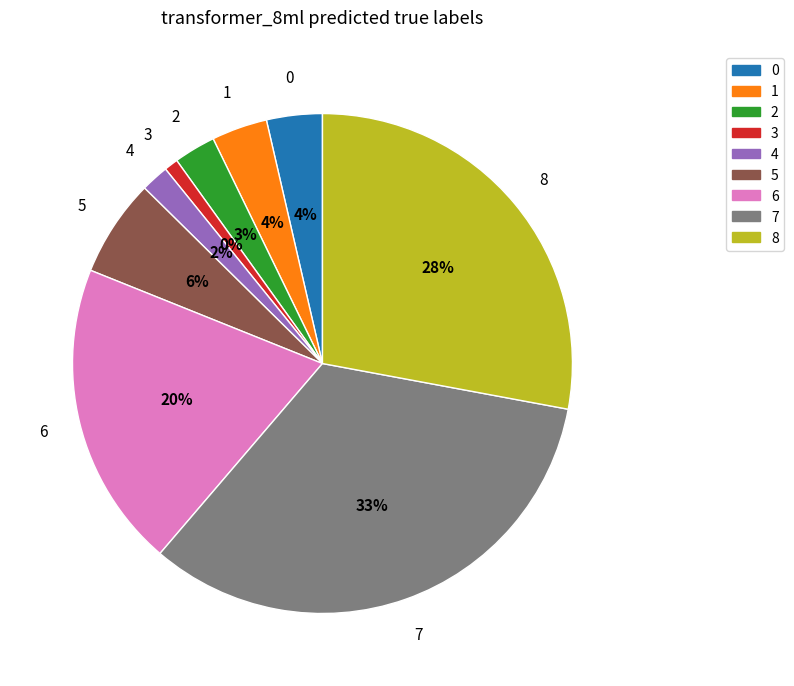

To the nearest percent, what percentage of the pie is 1?

4%